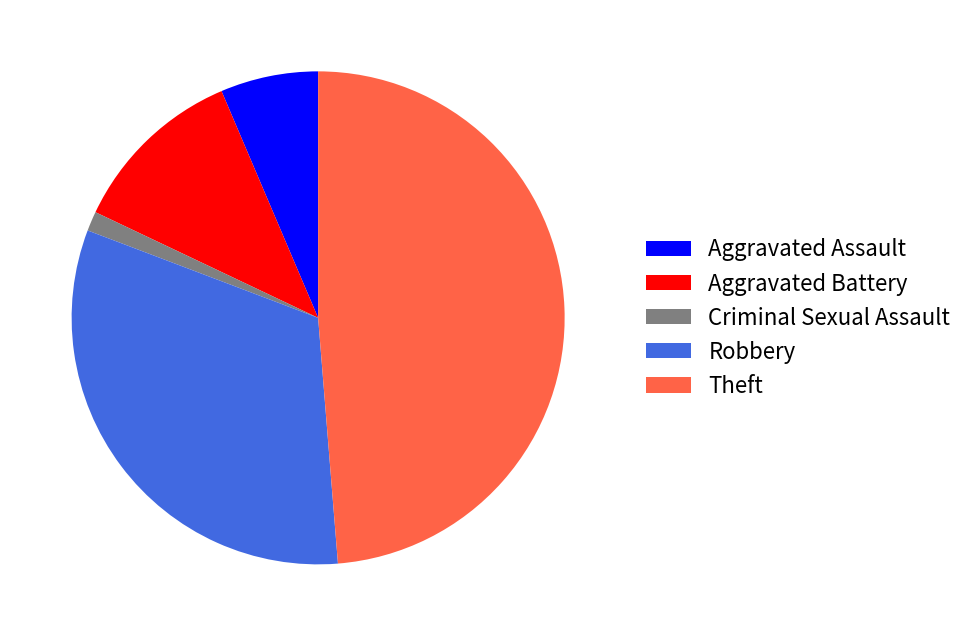

Combined, do Aggravated Battery and Theft account for over 50%?

Yes